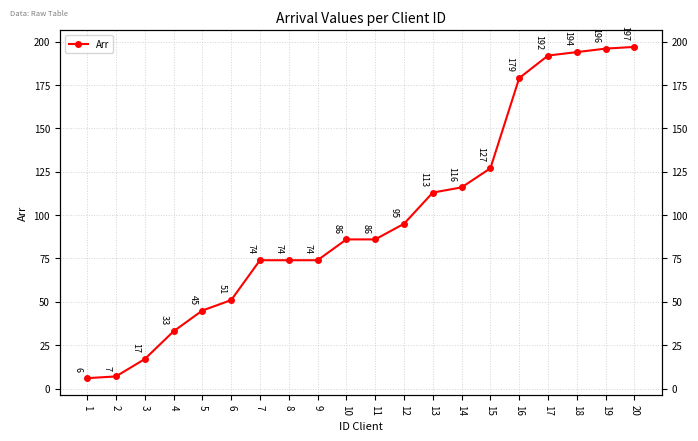

Rank the categories by value from lowest to highest.

1, 2, 3, 4, 5, 6, 7, 8, 9, 10, 11, 12, 13, 14, 15, 16, 17, 18, 19, 20